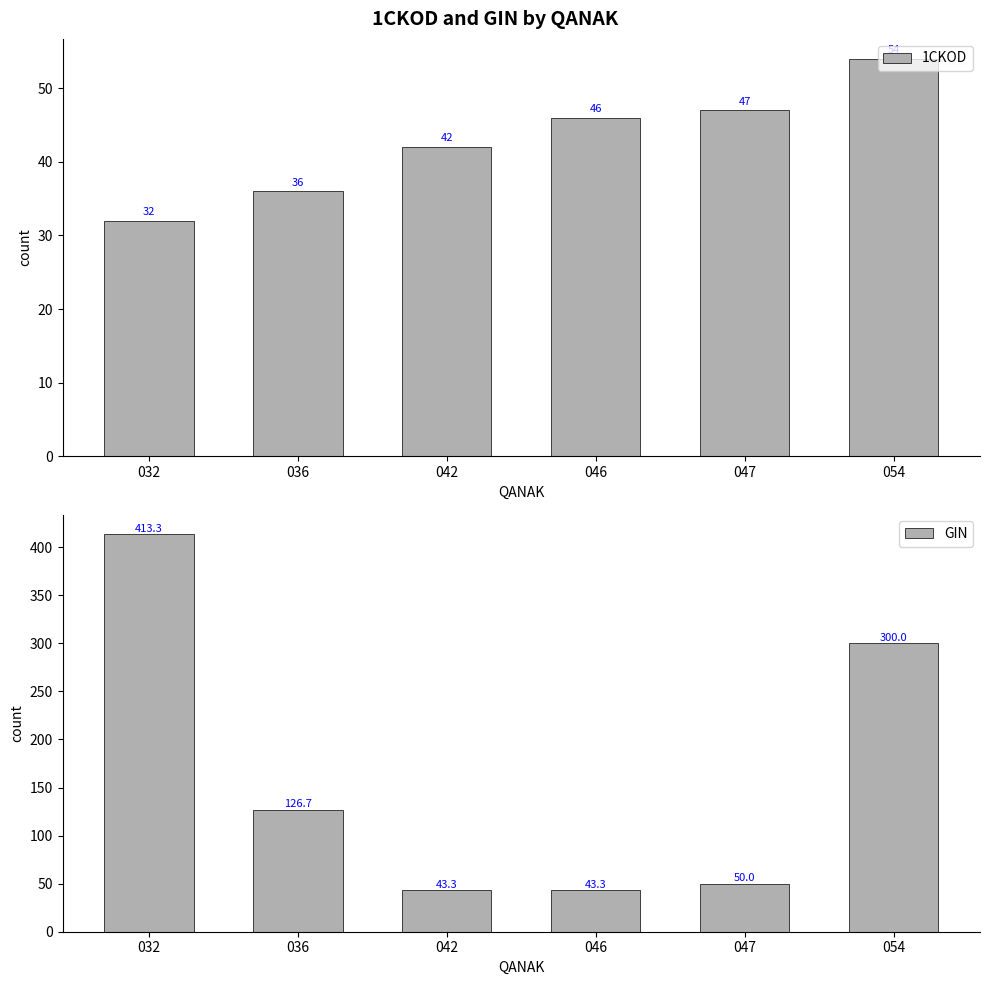

Reading left to right, transcribe all the data shown in this chart.

1CKOD: 32.0	36.0	42.0	46.0	47.0	54.0
GIN: 413.3	126.7	43.3	43.3	50.0	300.0